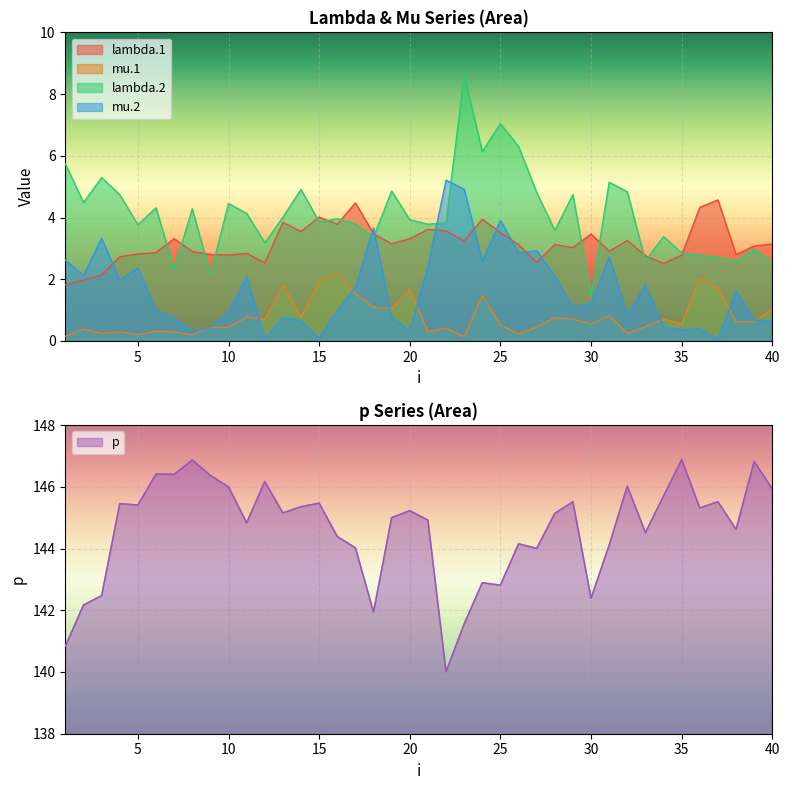

How many data points does each series have?

40